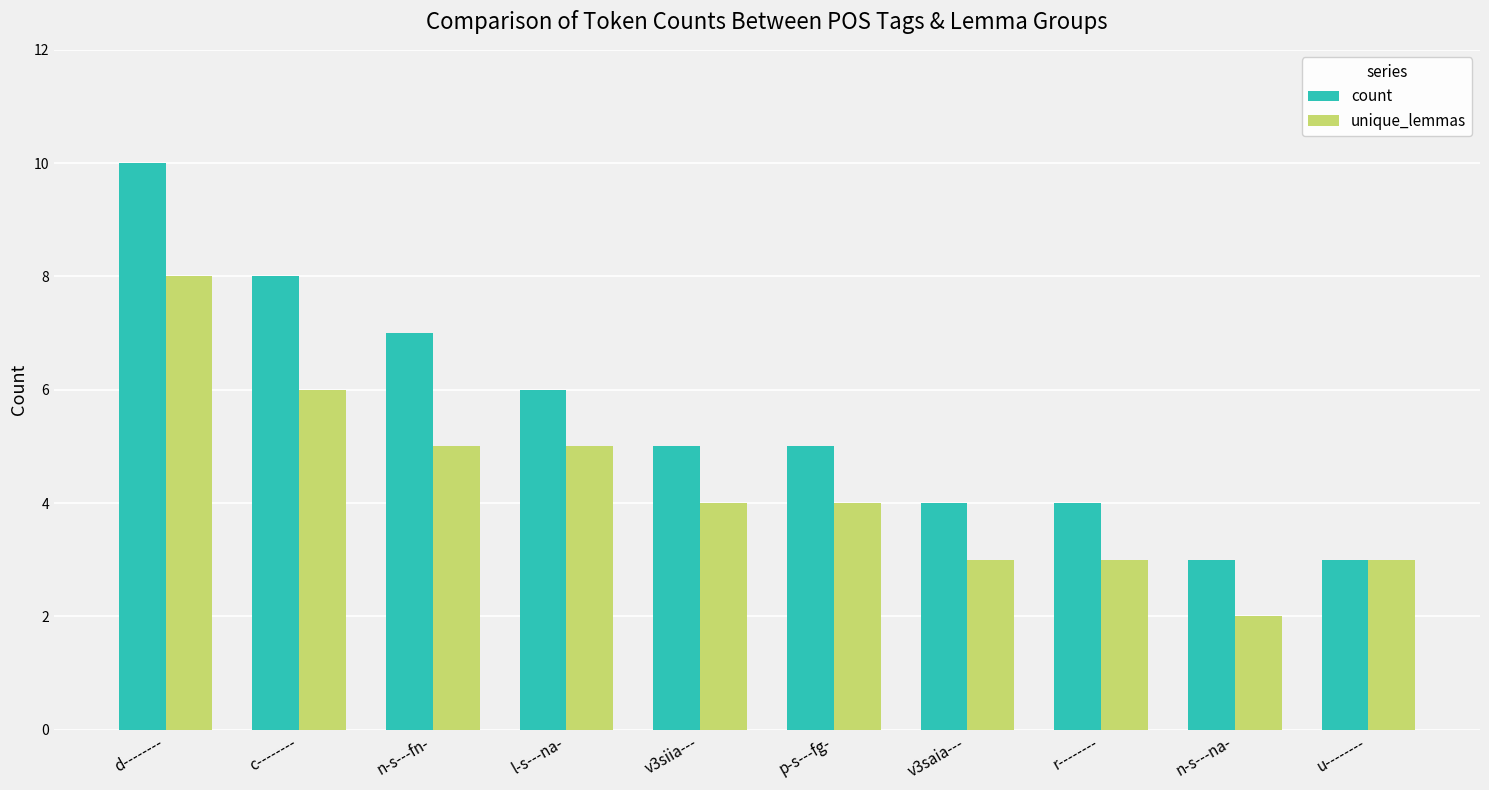

At l-s---na-, list the series in order from largest to smallest.

count, unique_lemmas